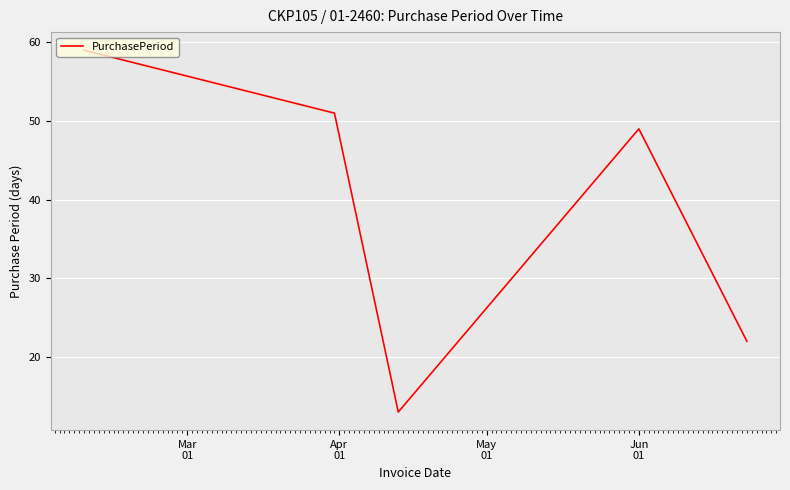

How many interior local valleys (lower than both neighbors) does the data have?

1